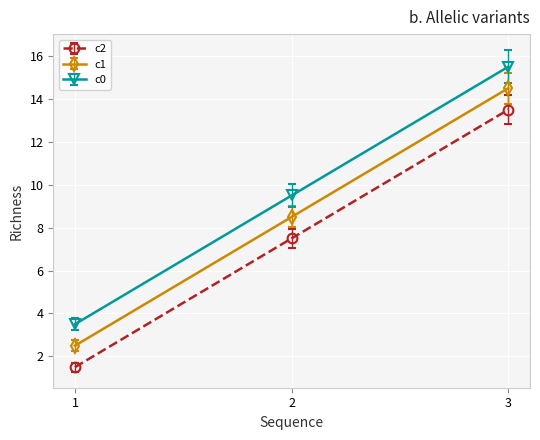

Rank the series by their maximum value, from highest to lowest.

c0, c1, c2